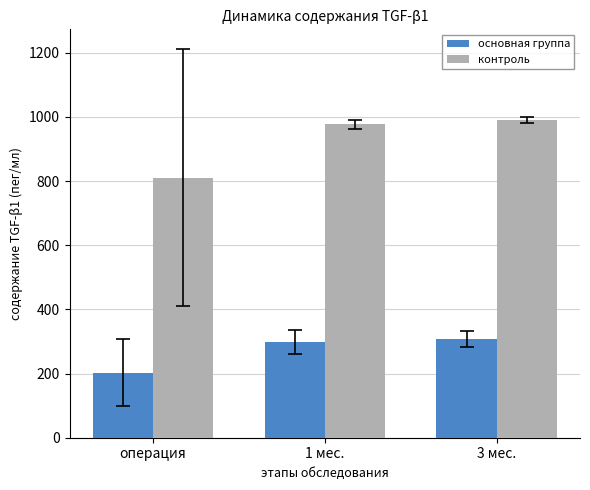

The контроль series shows 976.6 at 1 мес.. True or false?

True